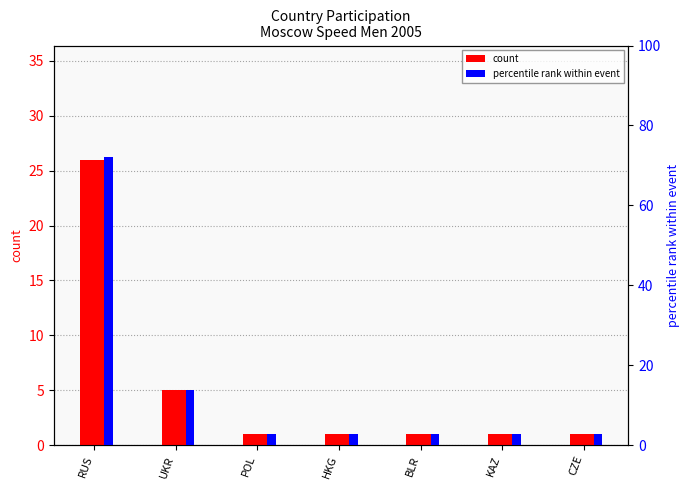

List the series in order of their overall mean, lowest first.

count, percentile rank within event